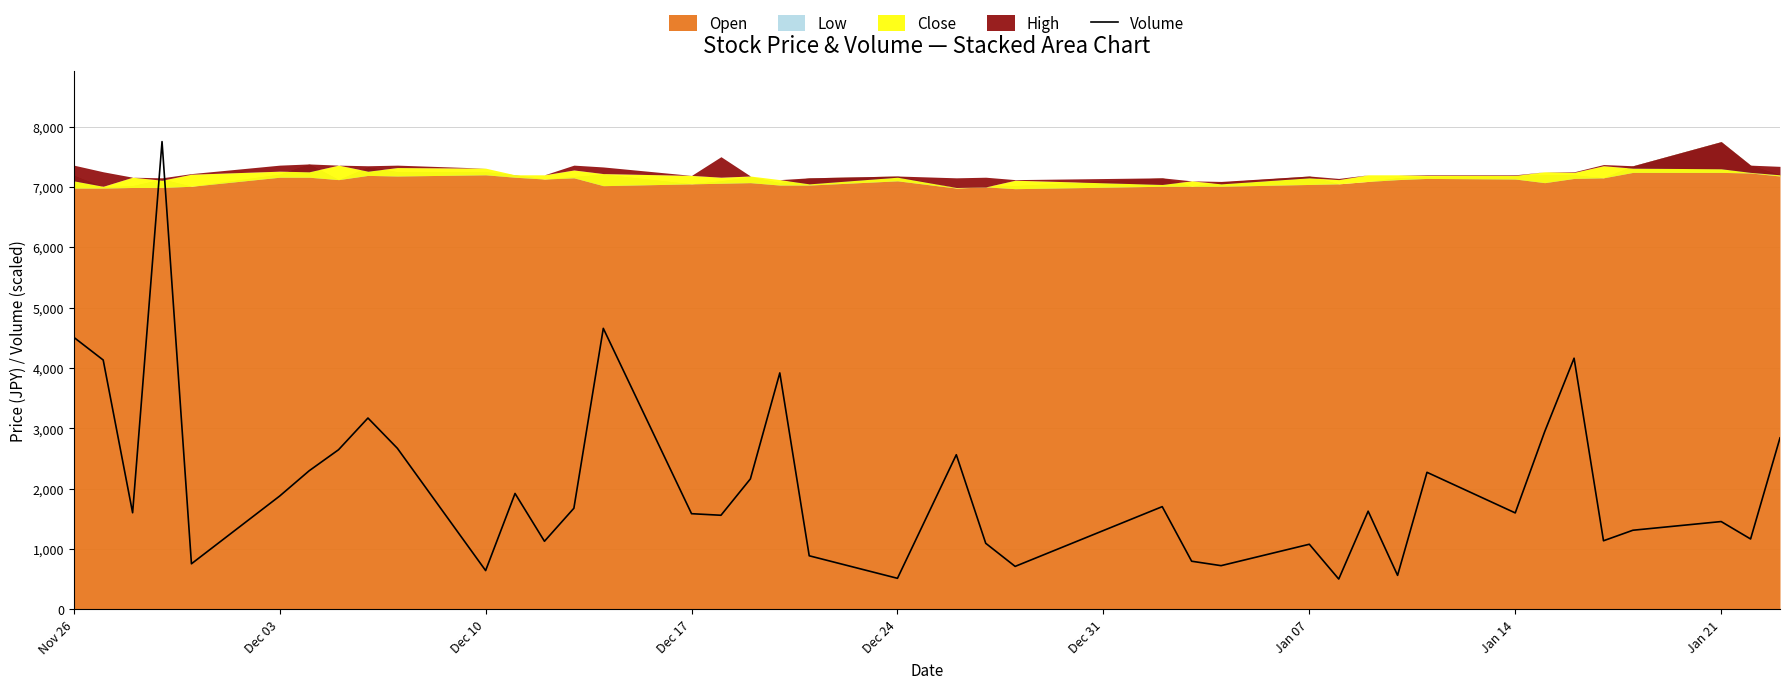

What is the lowest value of the Volume series?

503.2